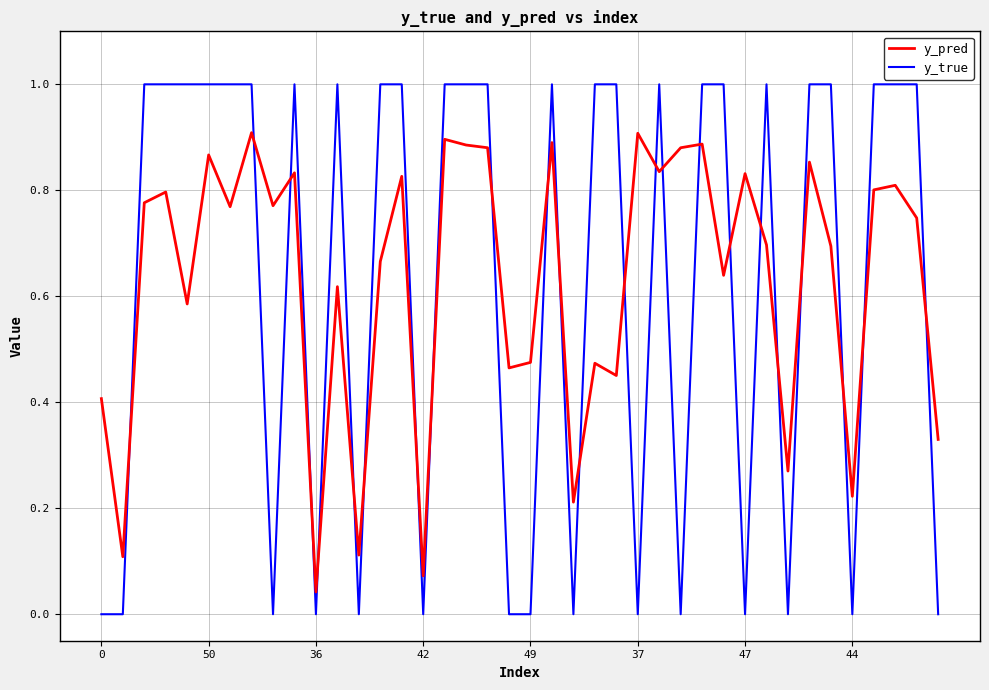

How many intersections are there between y_true and y_pred?

24